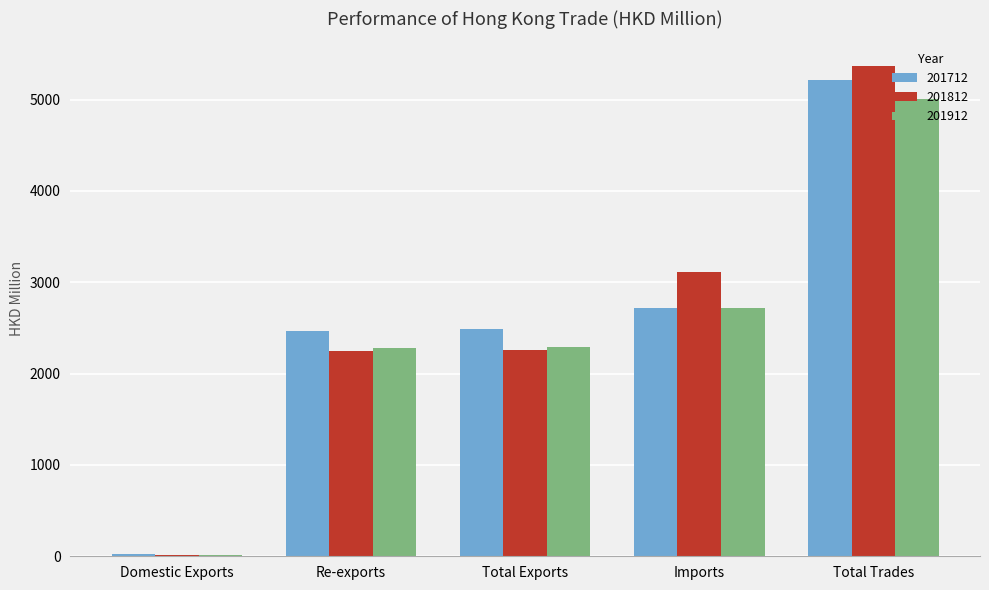

Is the value of 201912 at Domestic Exports greater than the value of 201712 at Re-exports?

No